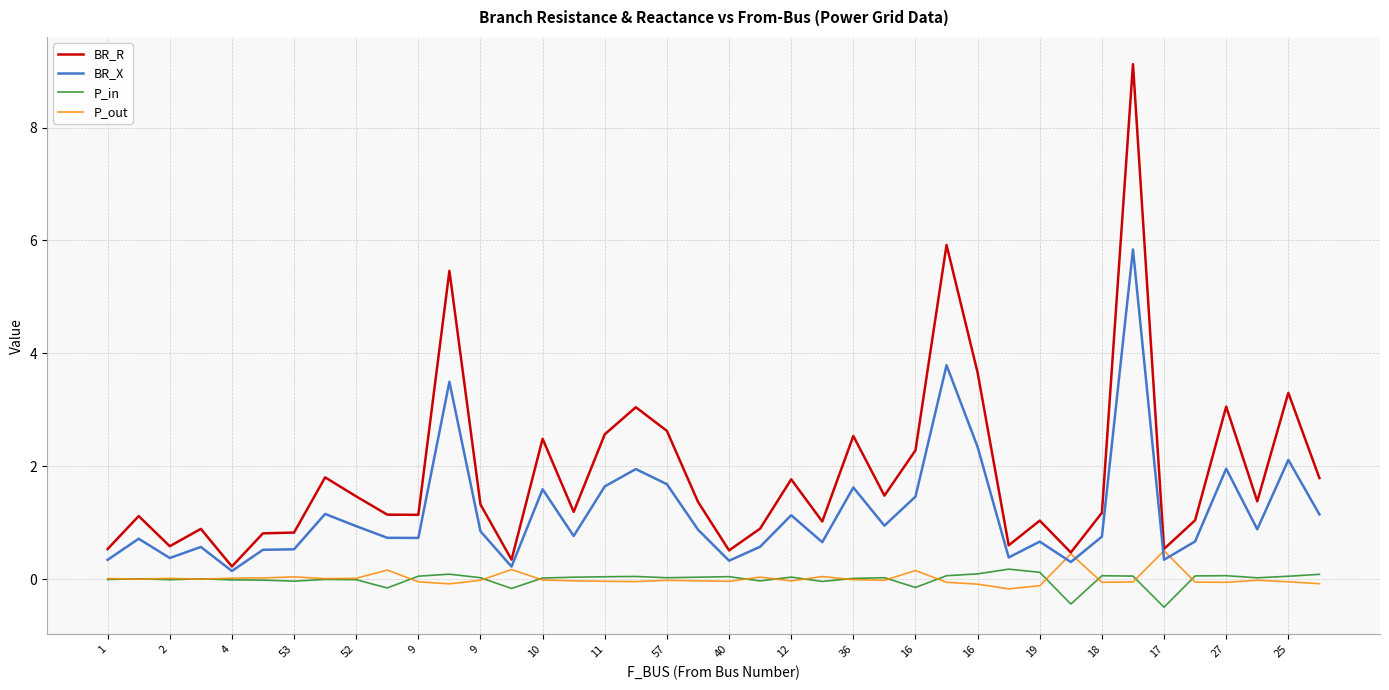

Which series has the largest total across all categories?

BR_R